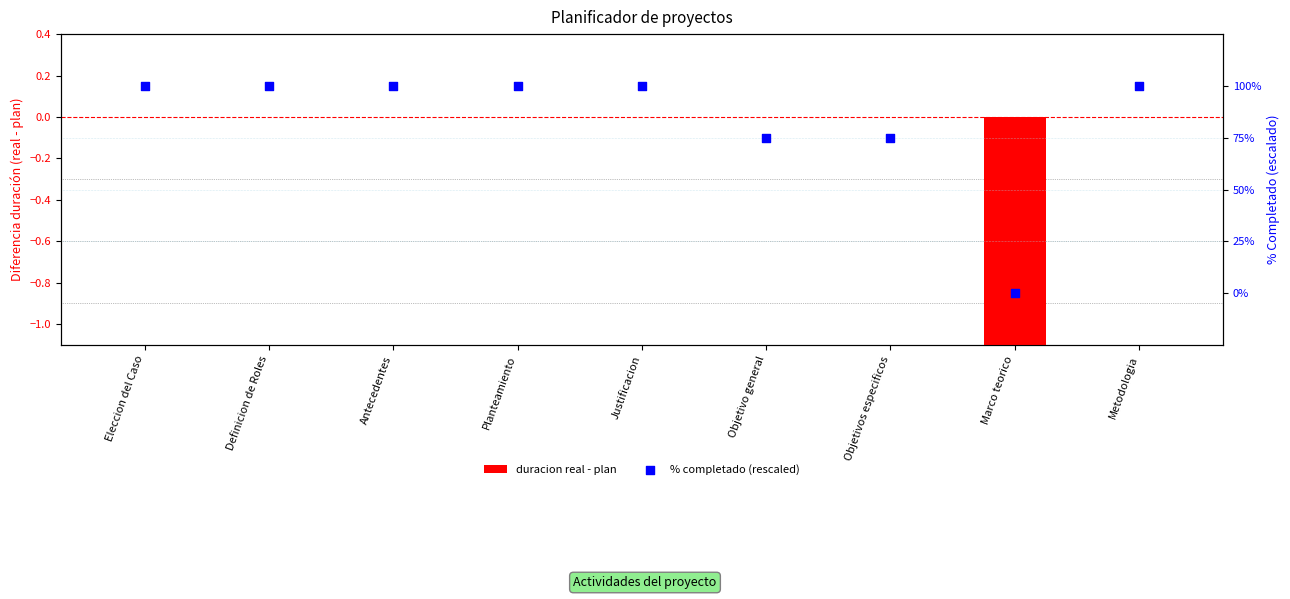

What are all the series names shown in the legend?

duracion real - plan, % completado (rescaled)